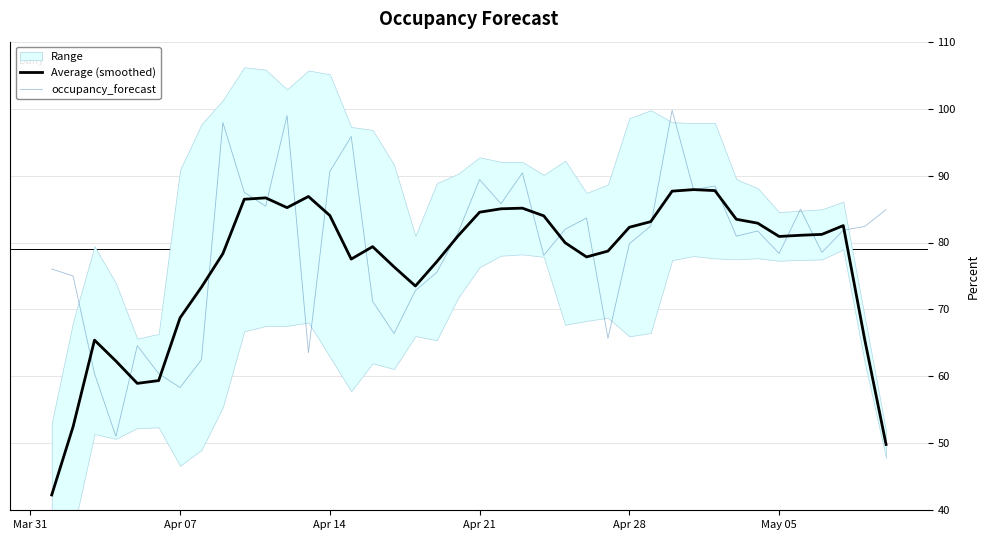

What is the maximum value for Average (smoothed)?

87.9